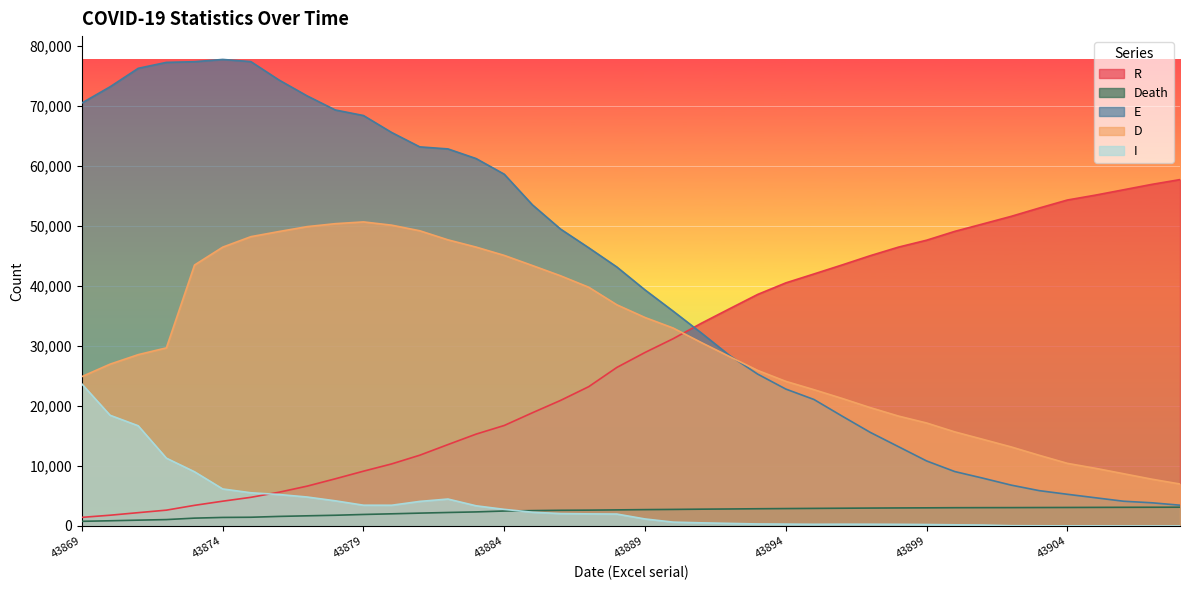

How many lines are shown in the chart?

5